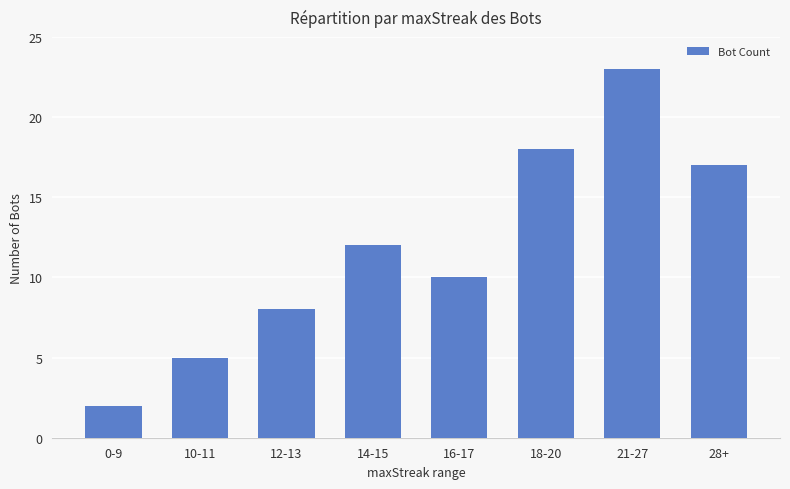

Reading left to right, list all the values displayed in this chart.

2	5	8	12	10	18	23	17